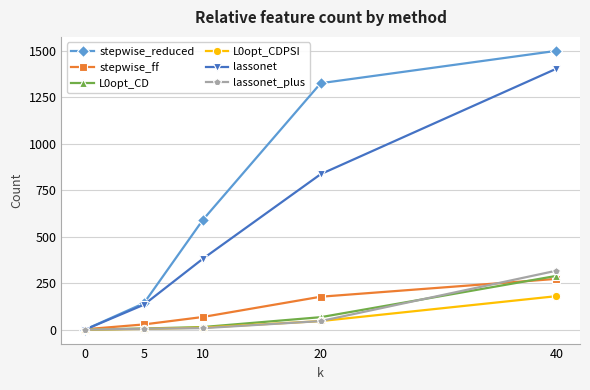

At which label is L0opt_CD closest to 144?

20